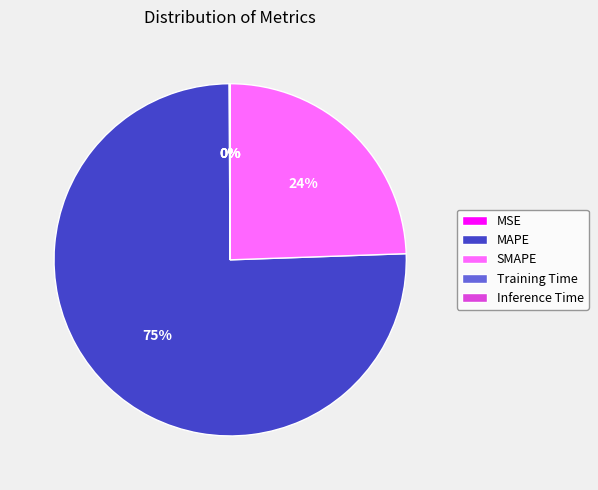

Which category accounts for the majority?

MAPE